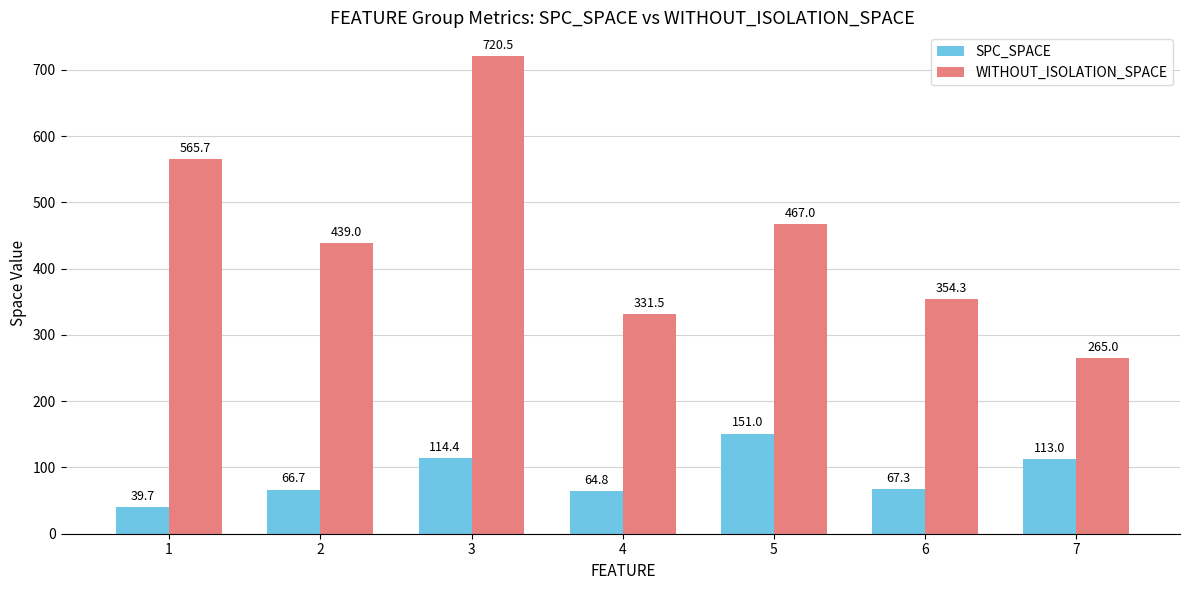

Is the value of SPC_SPACE at 4 greater than the value of WITHOUT_ISOLATION_SPACE at 4?

No